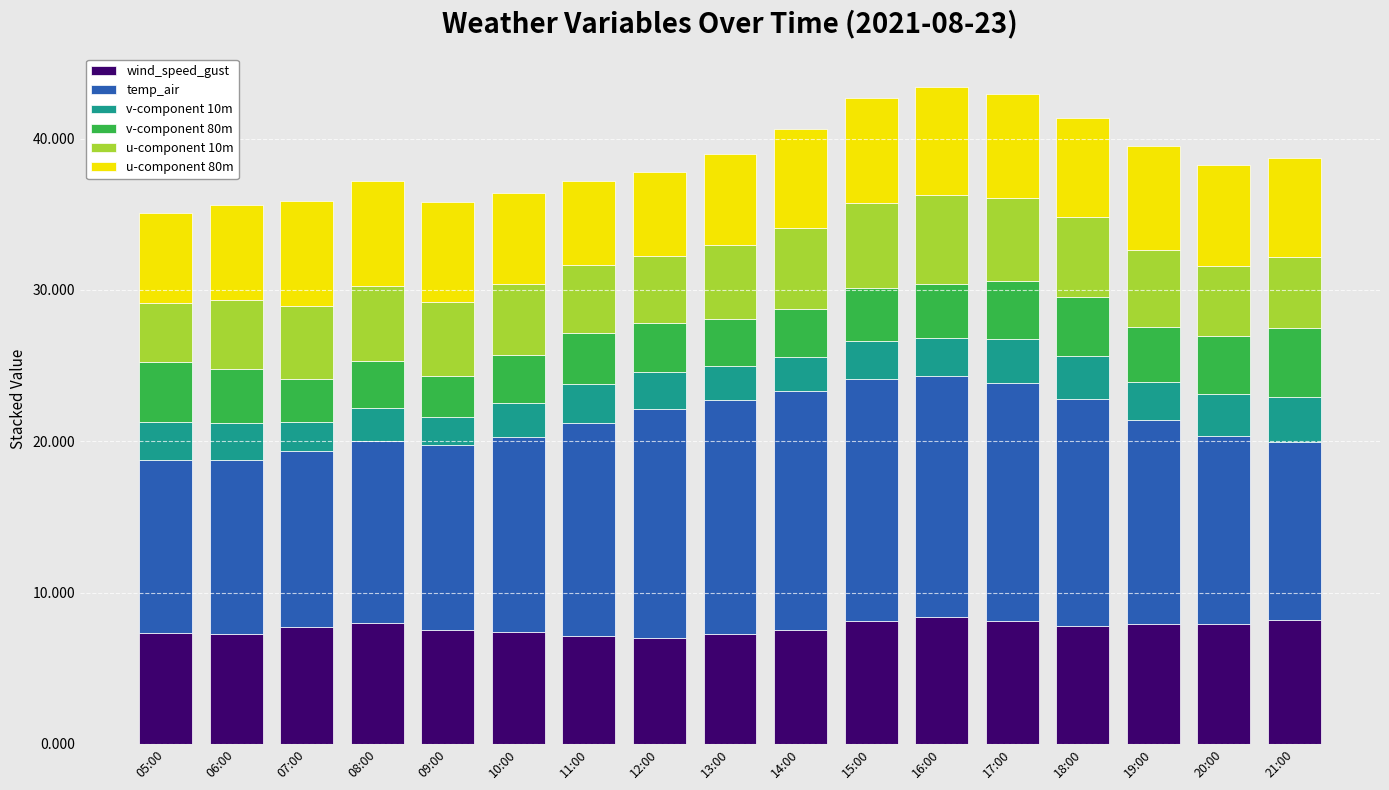

What is the total value across all series at 08:00?

37.2